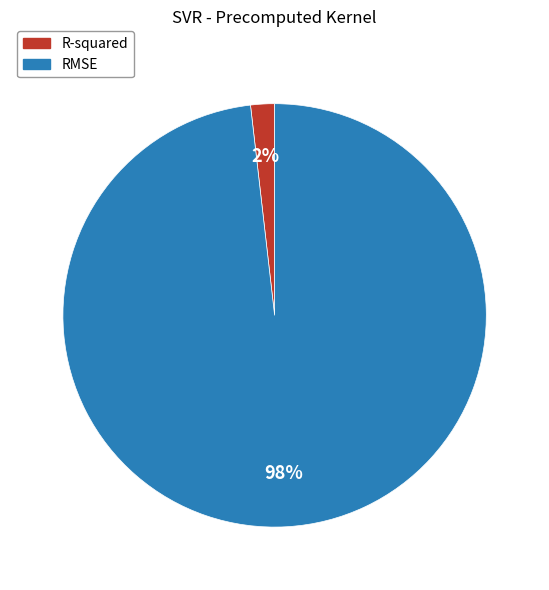

How many slices are in this pie chart?

2